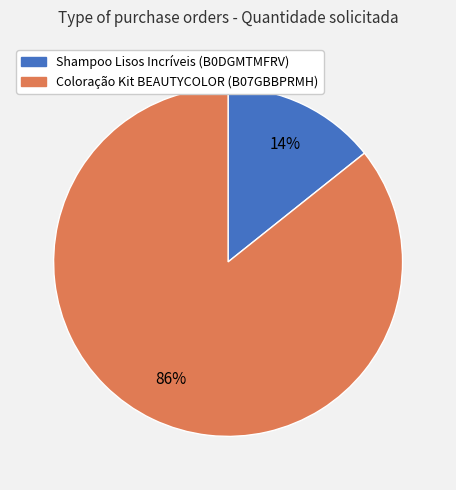

To the nearest percent, what percentage of the pie is Shampoo Lisos Incríveis (B0DGMTMFRV)?

14%